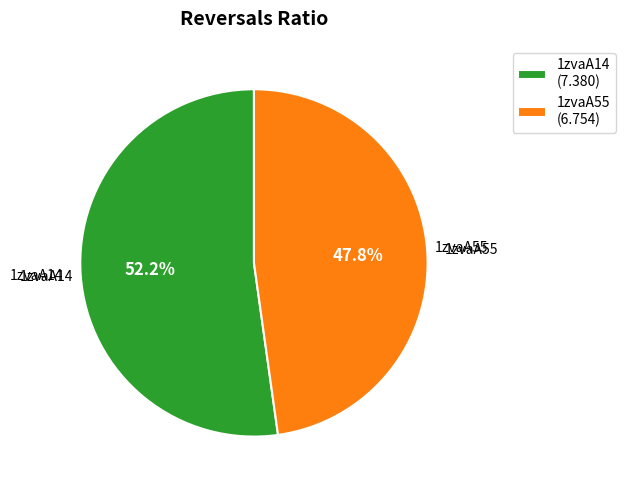

Is the sum of 1zvaA14 and 1zvaA55 greater than half?

Yes